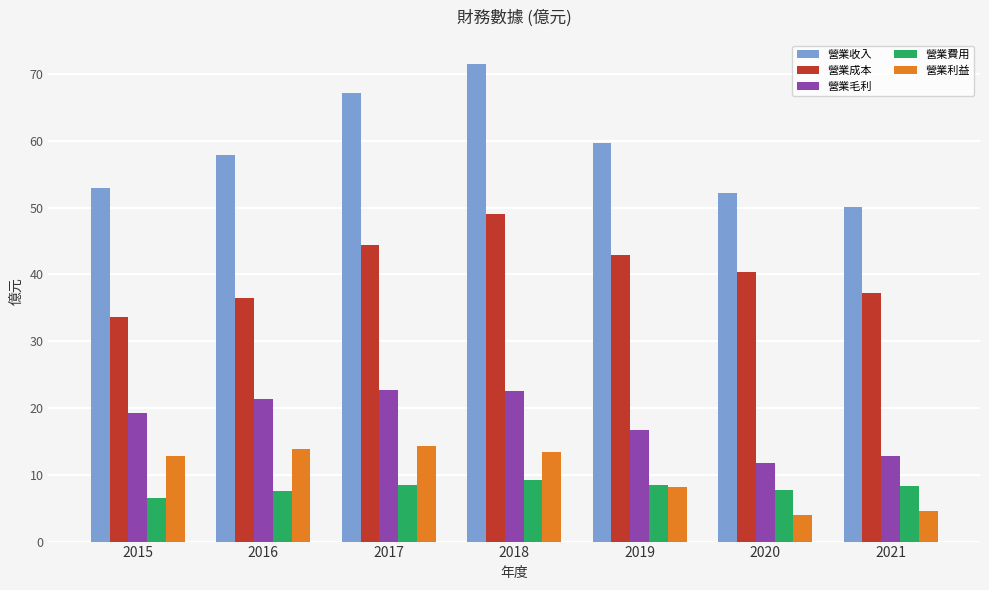

At which category is the sum across all series the highest?

2018